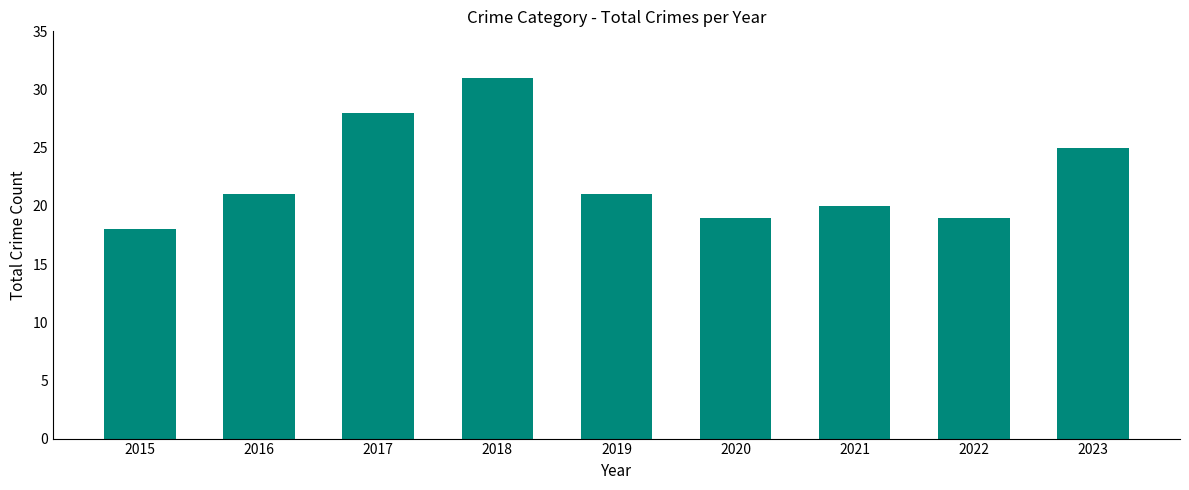

Which category has the lowest value across all series?

2015